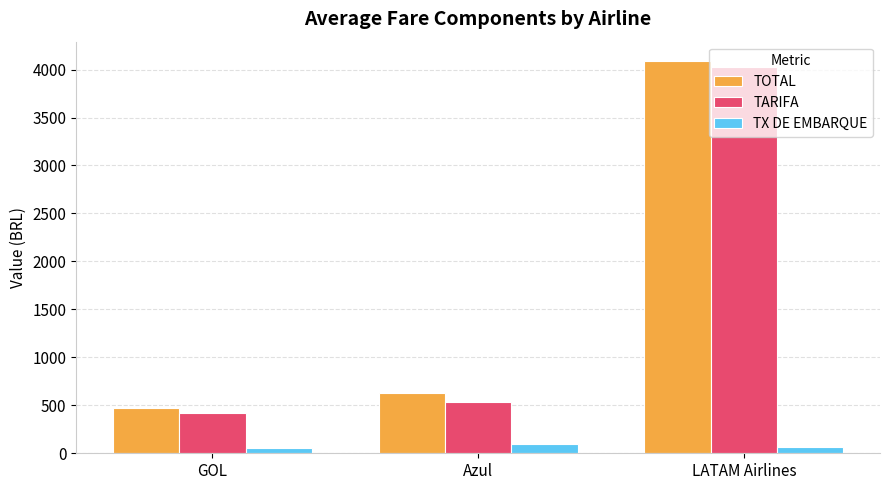

What is the value of the TARIFA bar at the 2nd from the left?

532.2